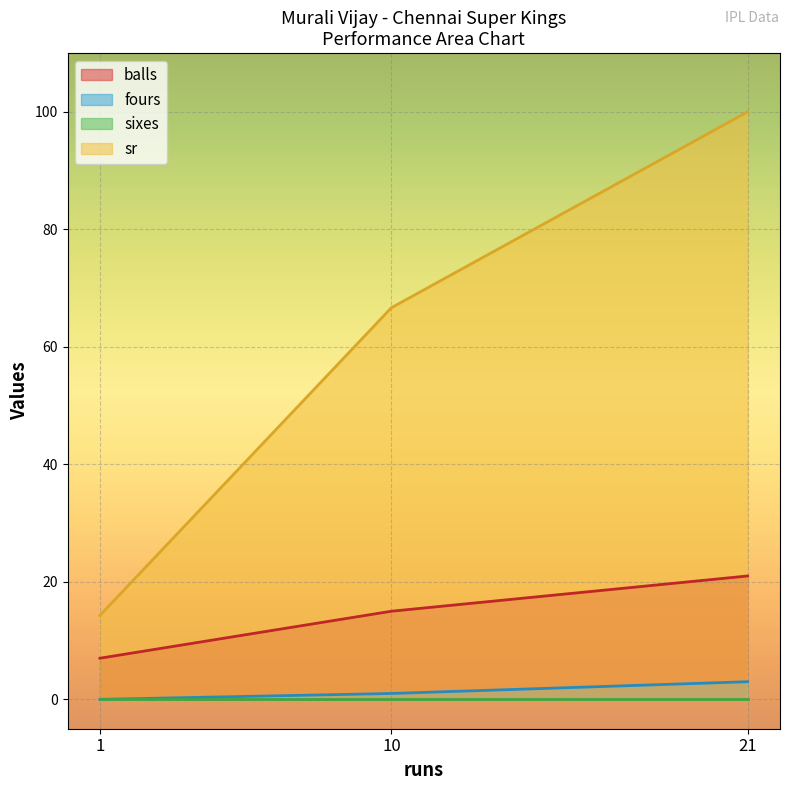

Between 10 and 21, which series saw the biggest shift?

sr